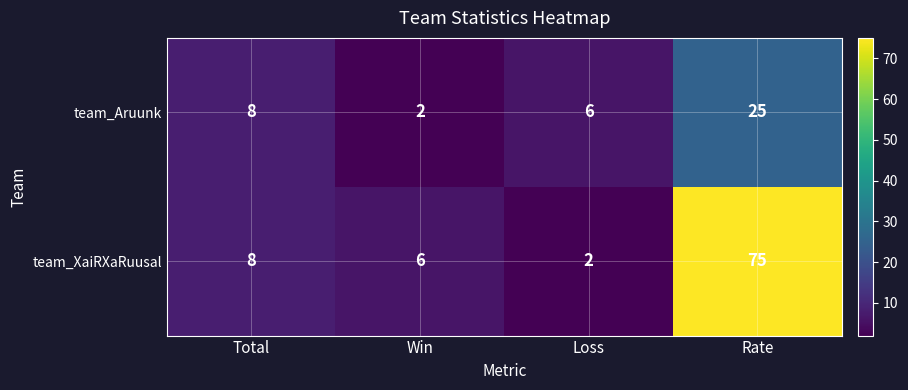

Reading left to right, transcribe all the data shown in this chart.

team_Aruunk: Total=8	Win=2	Loss=6	Rate=25
team_XaiRXaRuusal: Total=8	Win=6	Loss=2	Rate=75